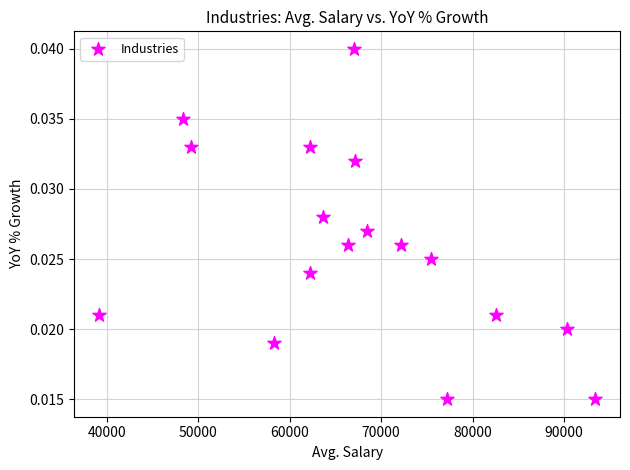

What is the range of X values (max minus min)?

54248.0